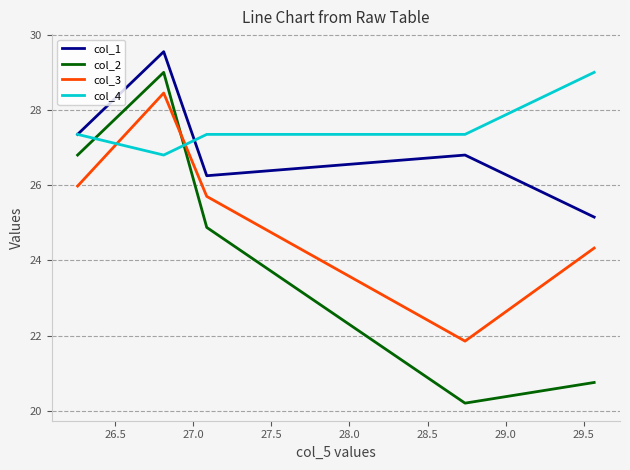

True or false: col_1 and col_2 cross at least once.

False